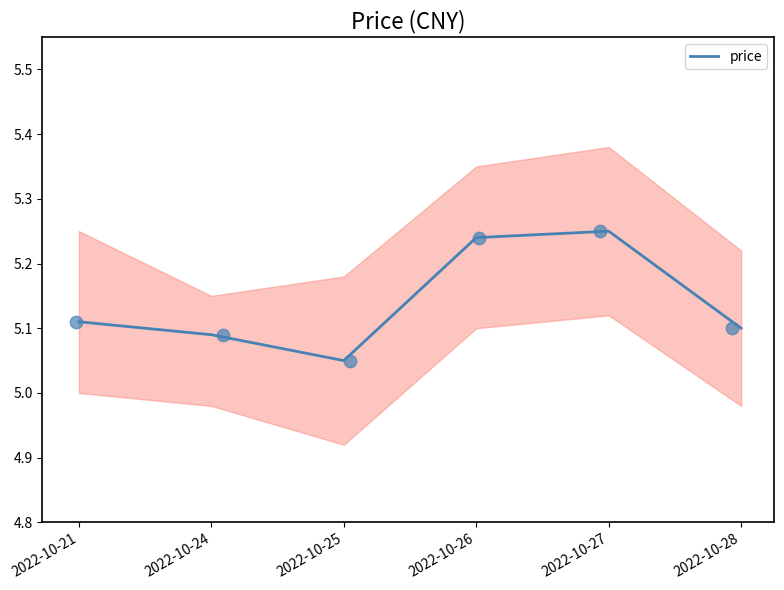

What is the ratio of the value at 2022-10-25 to the value at 2022-10-28?

1.0